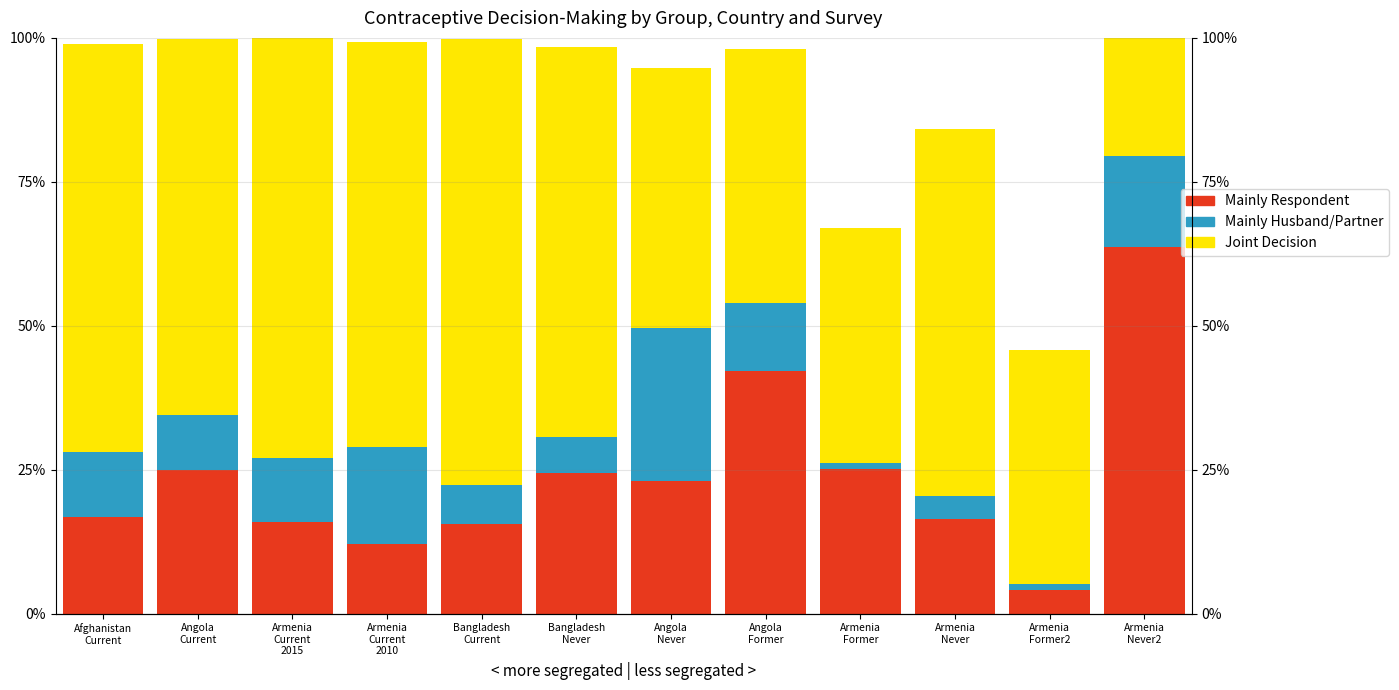

Rank the series at Bangladesh
Never from highest to lowest value.

Joint Decision, Mainly Respondent, Mainly Husband/Partner